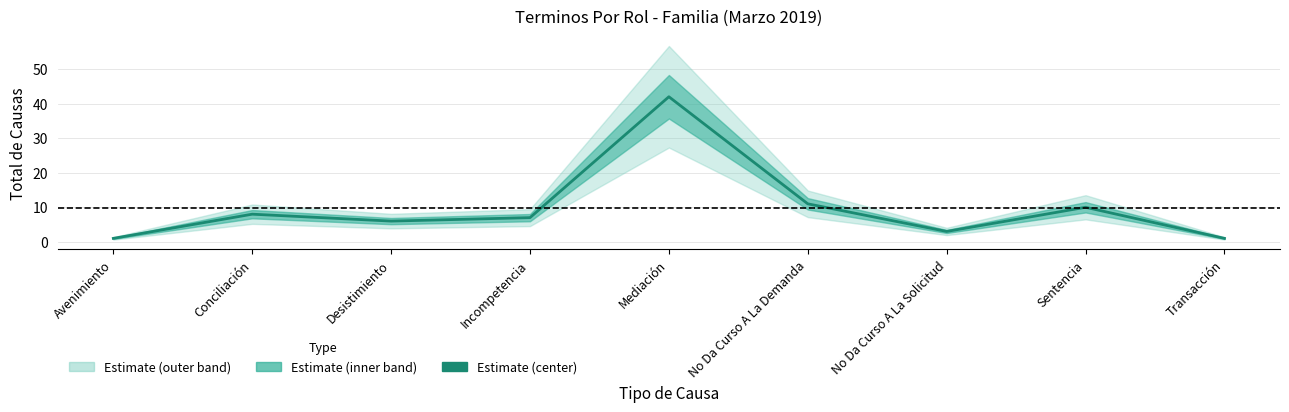

Rank the categories by value from lowest to highest.

Avenimiento, Transacción, No Da Curso A La Solicitud, Desistimiento, Incompetencia, Conciliación, Sentencia, No Da Curso A La Demanda, Mediación